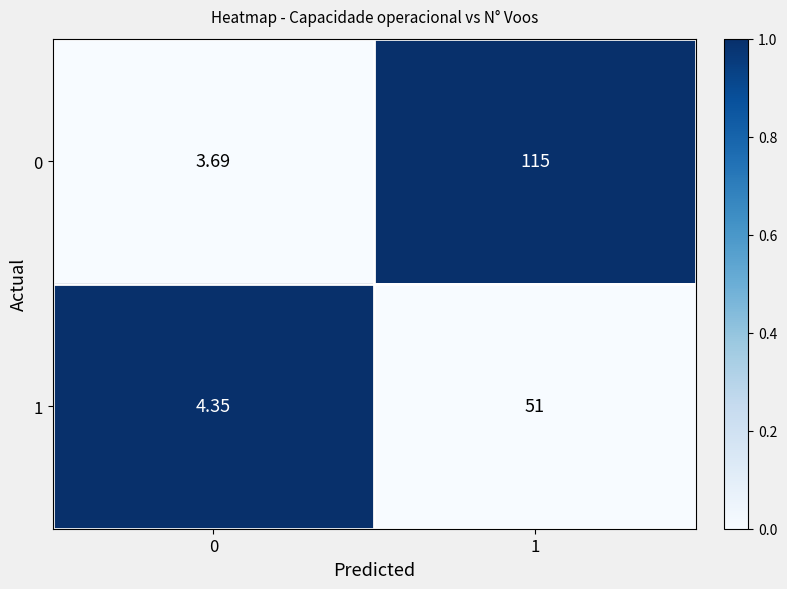

Which series has the largest range (max minus min)?

0